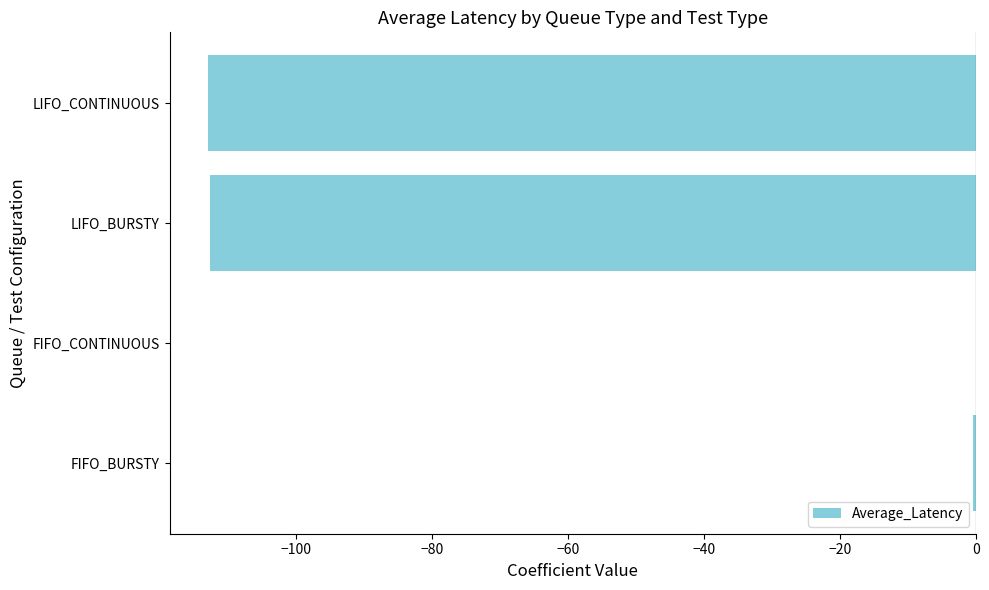

What is the sum of all values?

-225.9